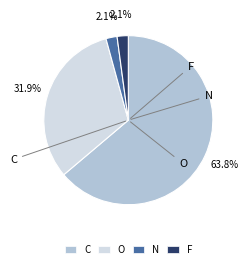

To the nearest percent, what is the difference between the largest and smallest slice percentages?

62%